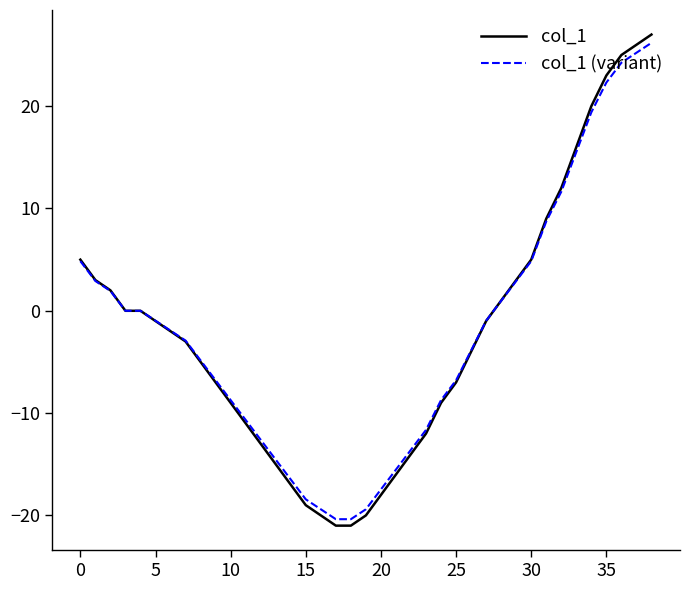

How many lines are shown in the chart?

2